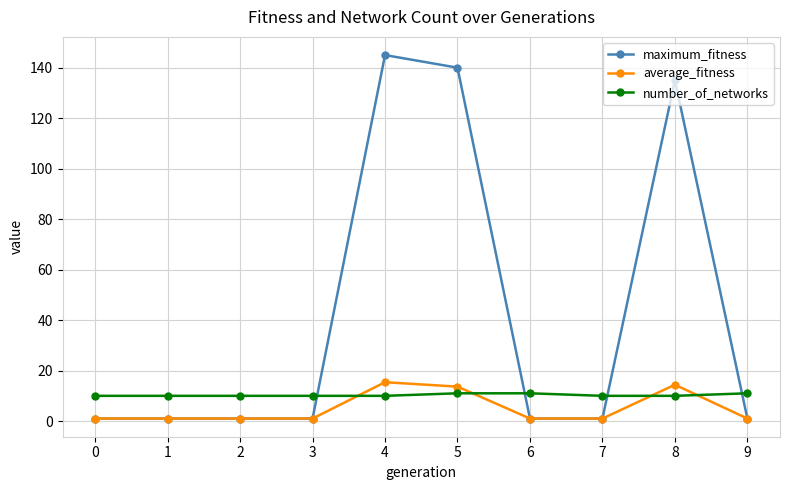

Reading right to left, what are all the values shown in this chart?

maximum_fitness: 9=1.0	8=135.0	7=1.0	6=1.0	5=140.0	4=145.0	3=1.0	2=1.0	1=1.0	0=1.0
average_fitness: 9=1.0	8=14.4	7=1.0	6=1.0	5=13.6	4=15.4	3=1.0	2=1.0	1=1.0	0=1.0
number_of_networks: 9=11.0	8=10.0	7=10.0	6=11.0	5=11.0	4=10.0	3=10.0	2=10.0	1=10.0	0=10.0